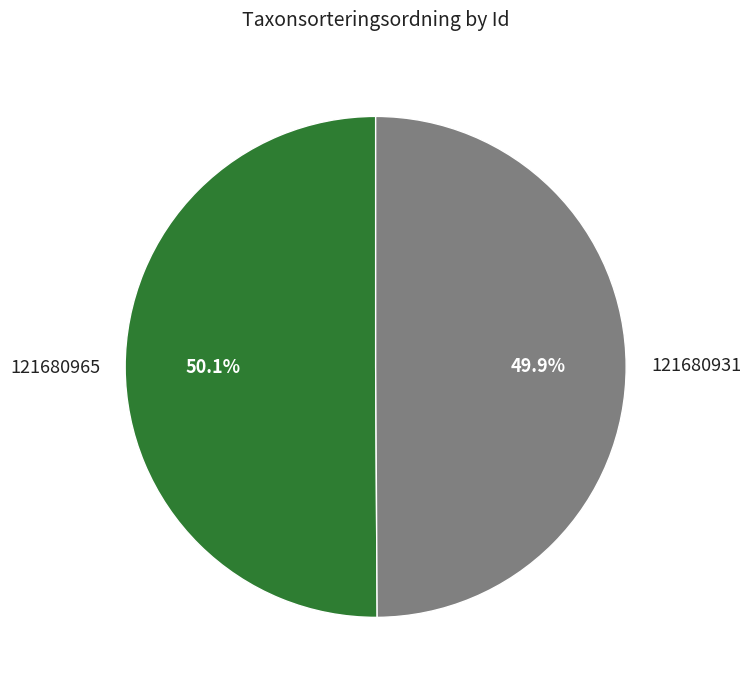

Is there a majority slice in this chart?

Yes